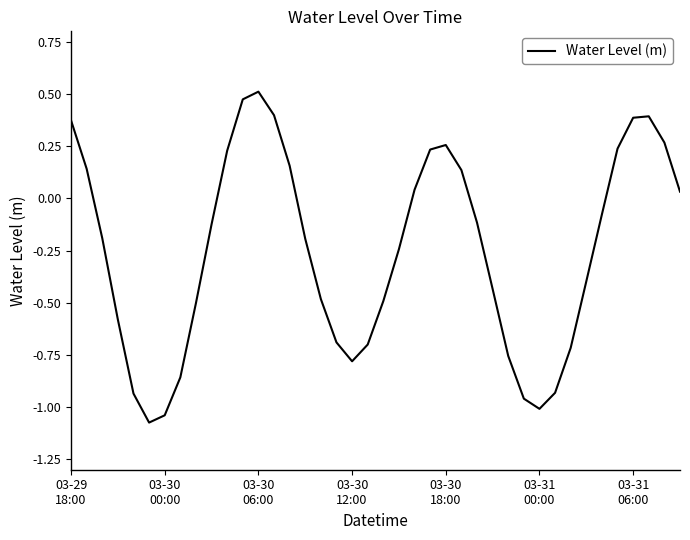

Does the chart display data point markers on the line(s)?

No